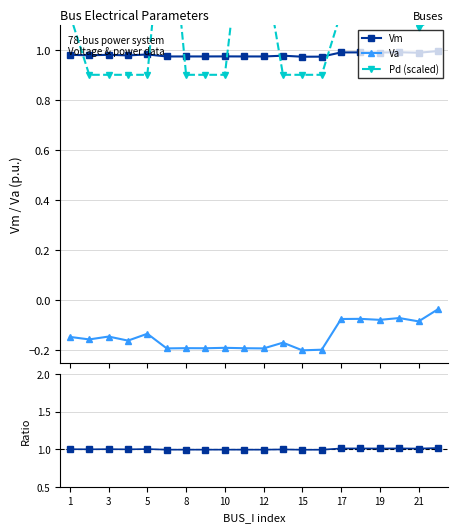

True or false: Va/Vm and Vm/mean(Vm) intersect in this chart.

False